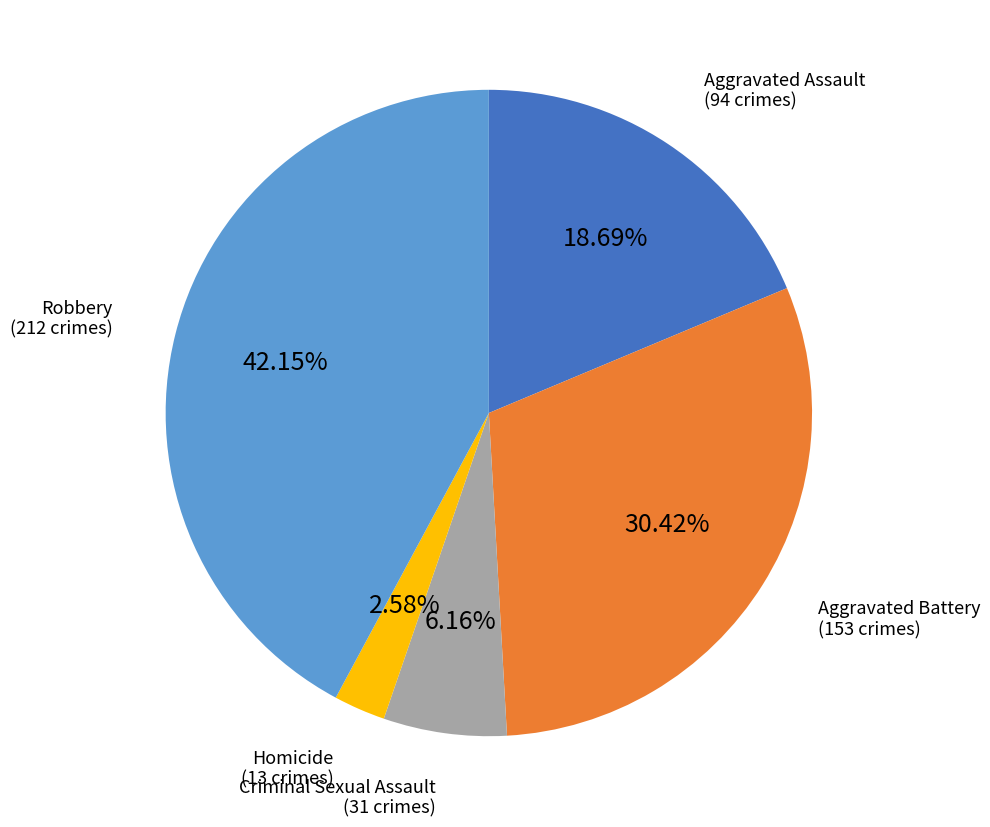

To the nearest percent, what is the difference between the Aggravated Assault and Robbery slice percentages?

23%